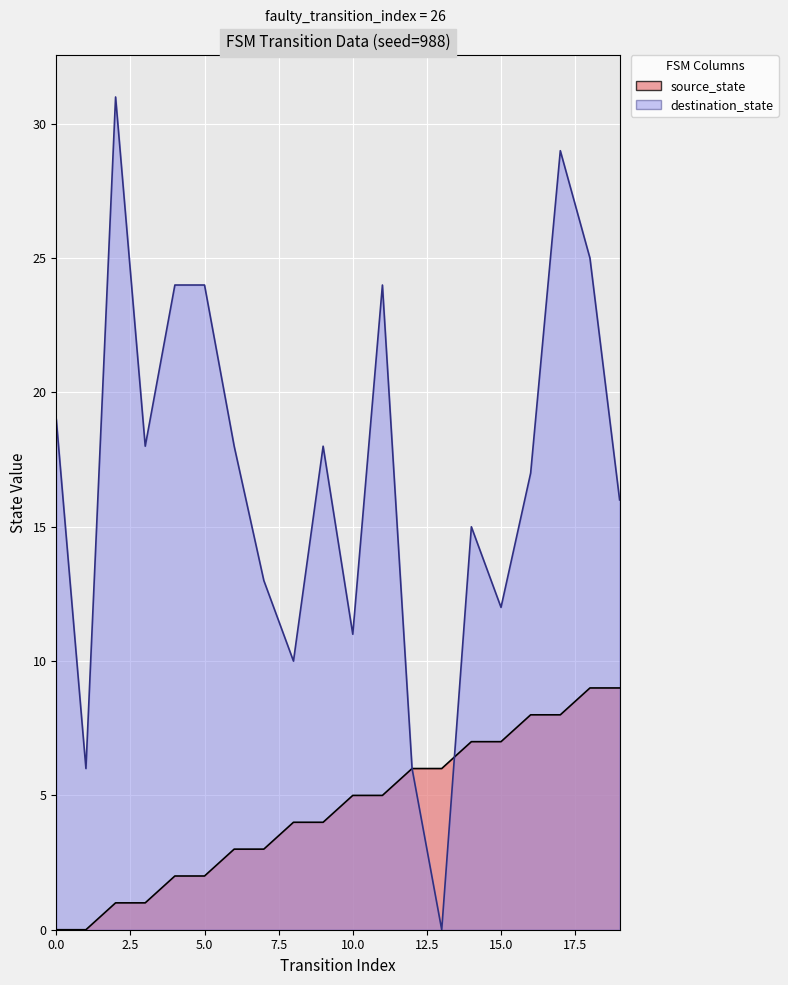

True or false: source_state has a value of 10 at 15.

False